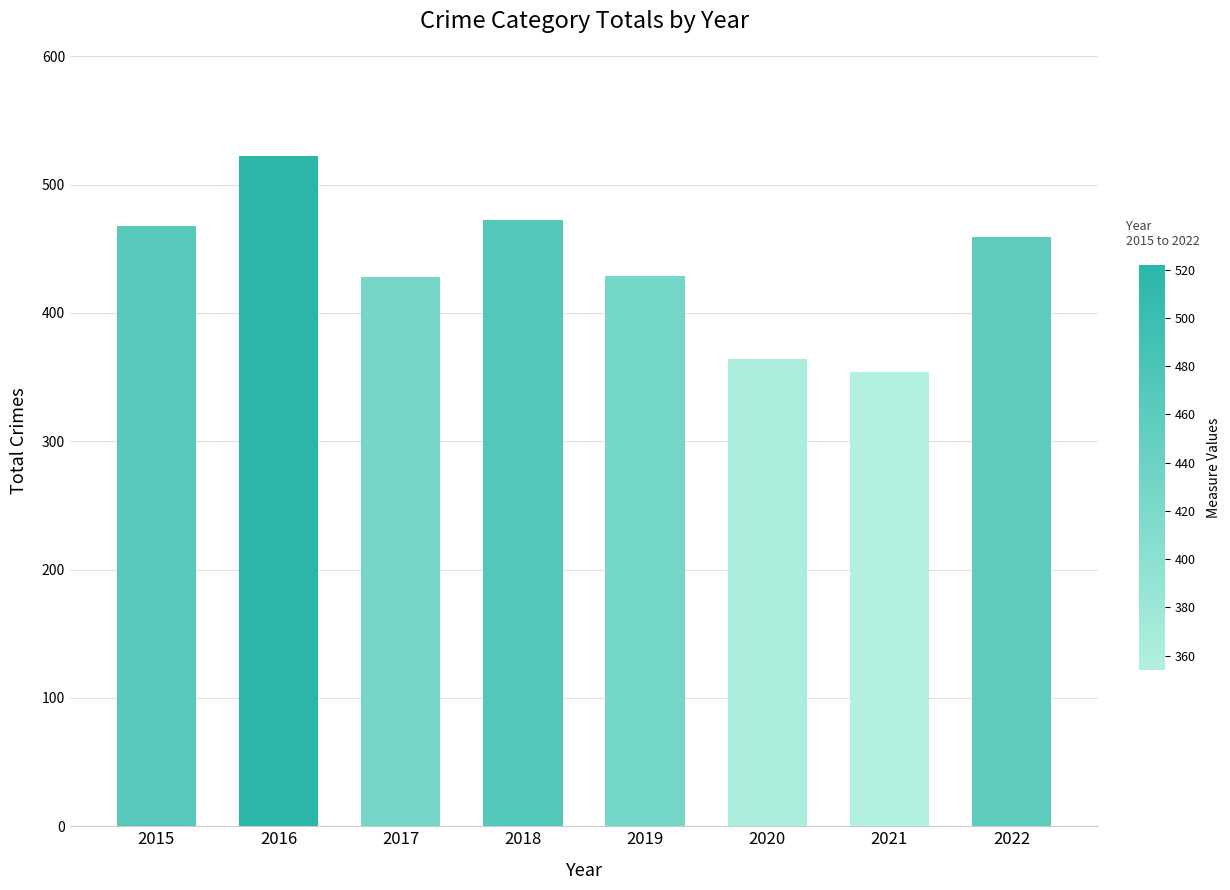

What is the average value?

437